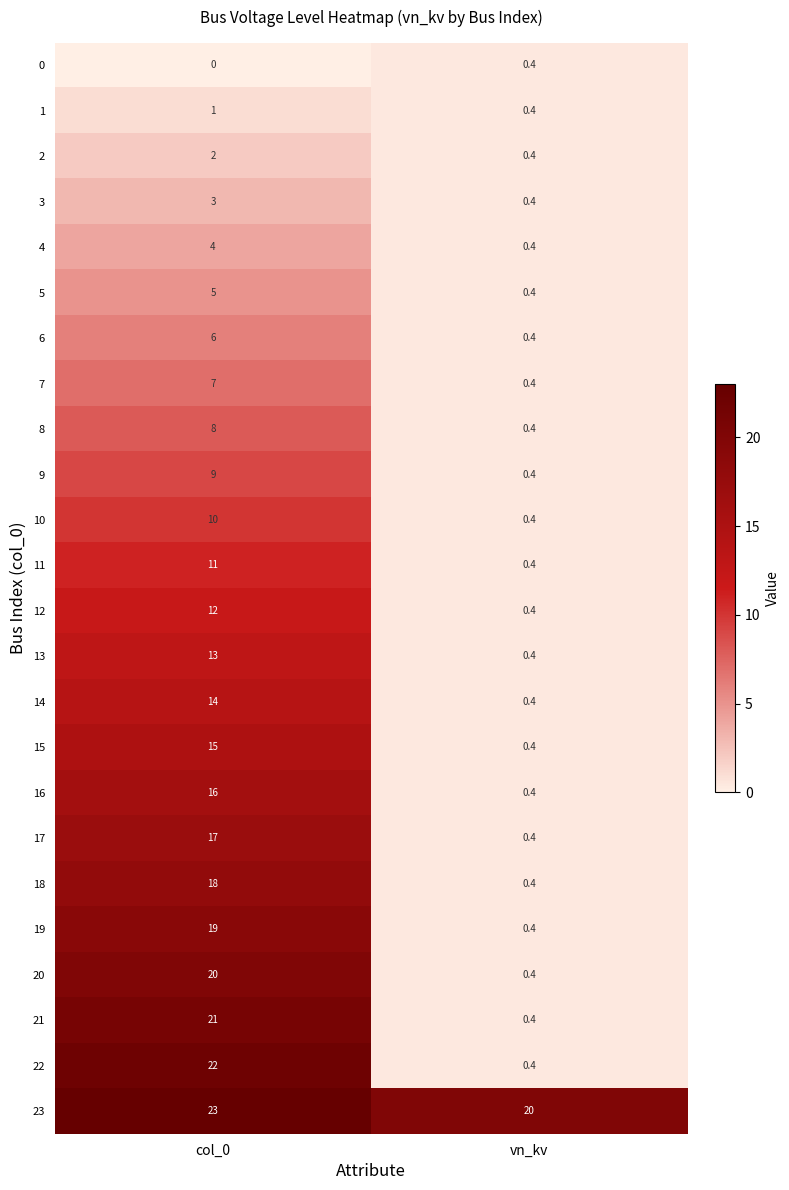

What is the average value of the 20 series?

10.2